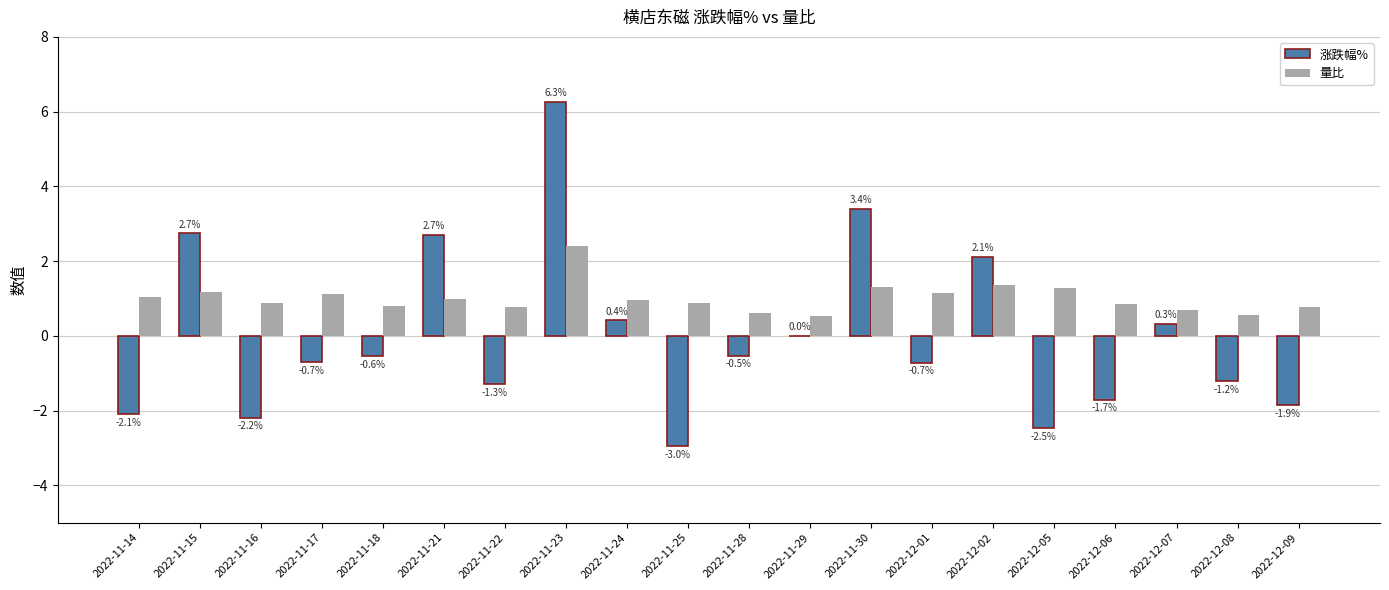

Are the bars grouped side by side (vs. stacked)?

Yes